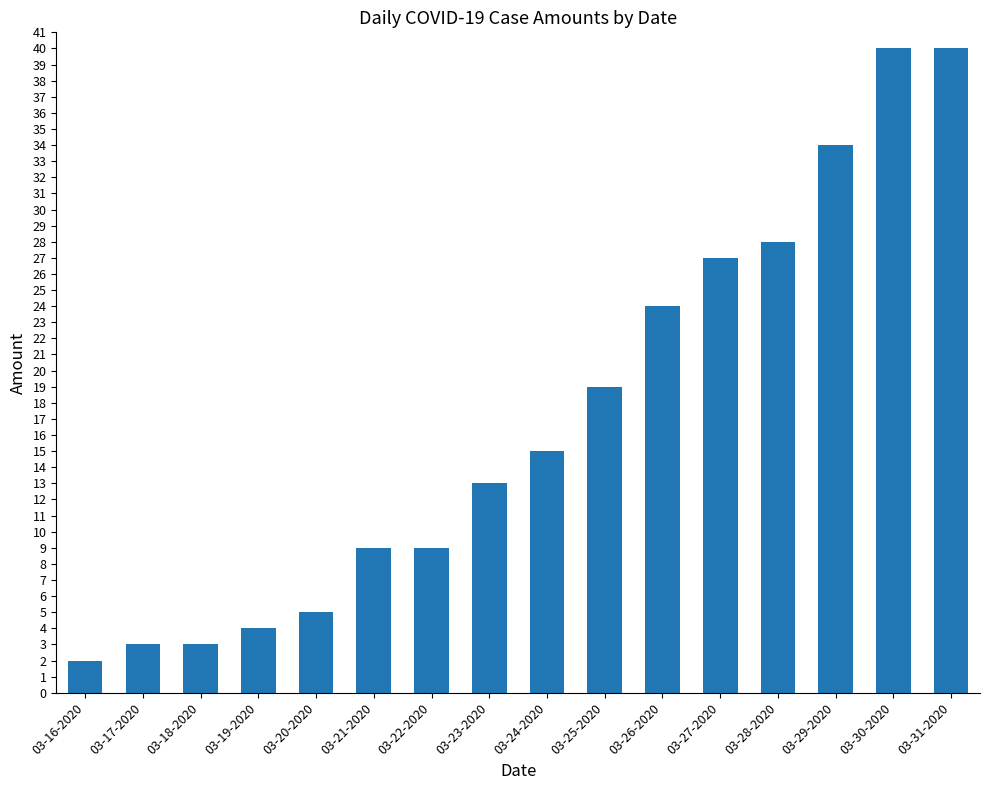

The chart shows a value of 40 at 03-31-2020. True or false?

True